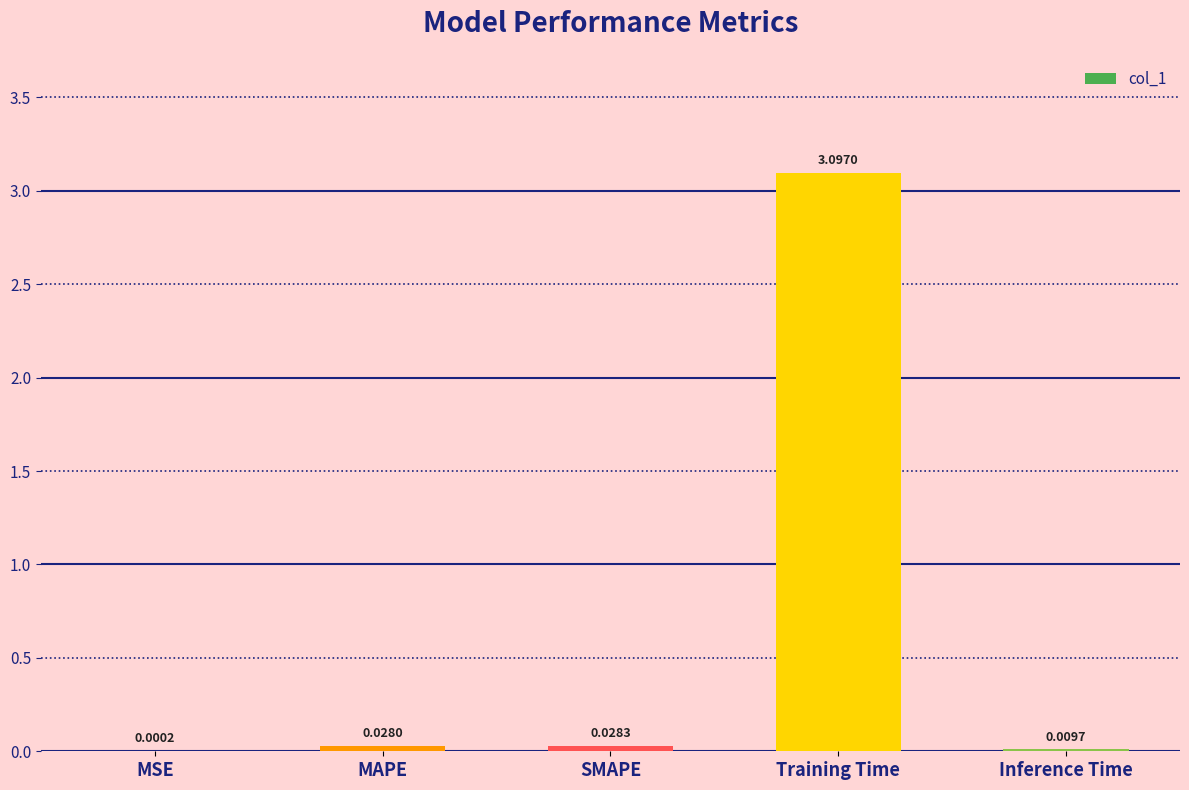

Where is the data nearest to the value 1?

SMAPE